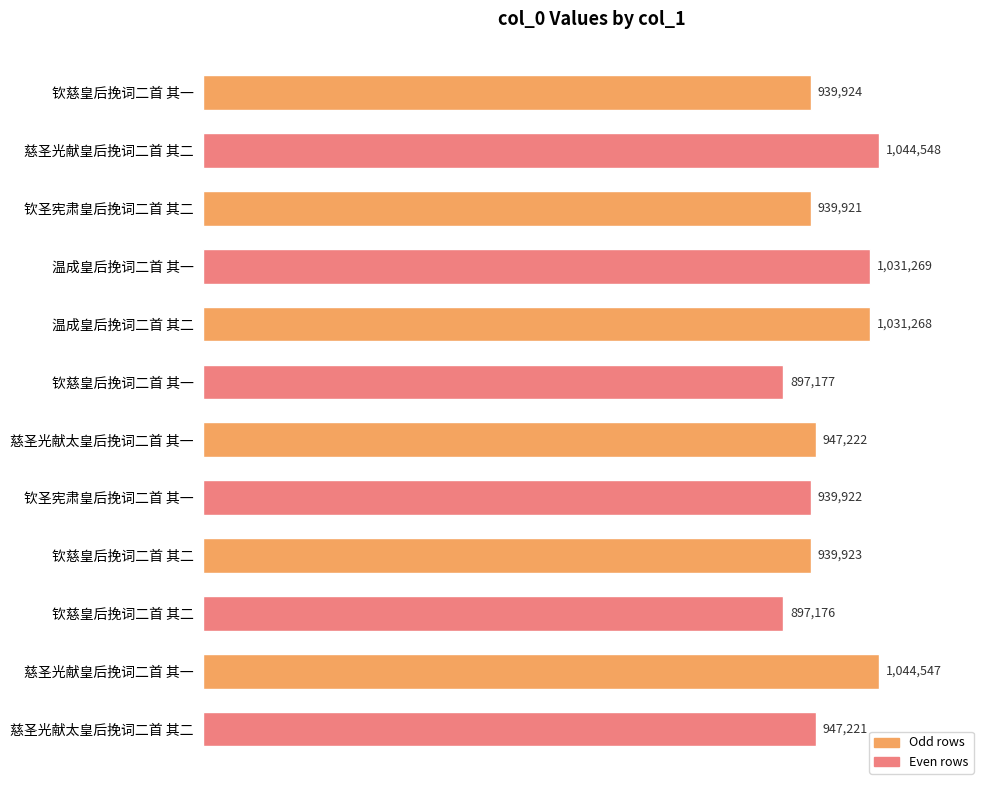

Does the chart contain any negative values?

No